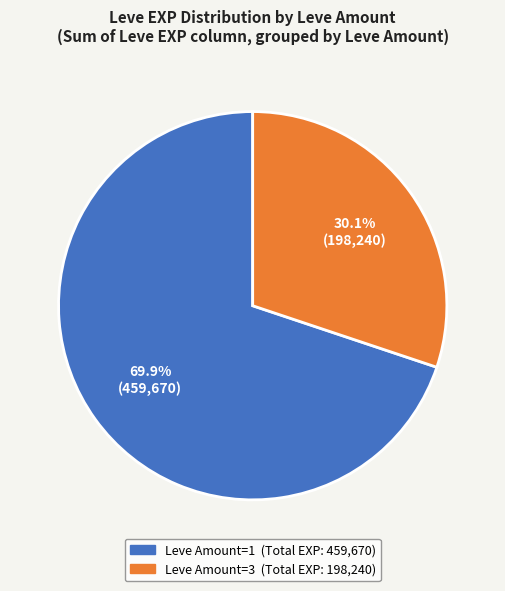

Does any single category account for the majority?

Yes